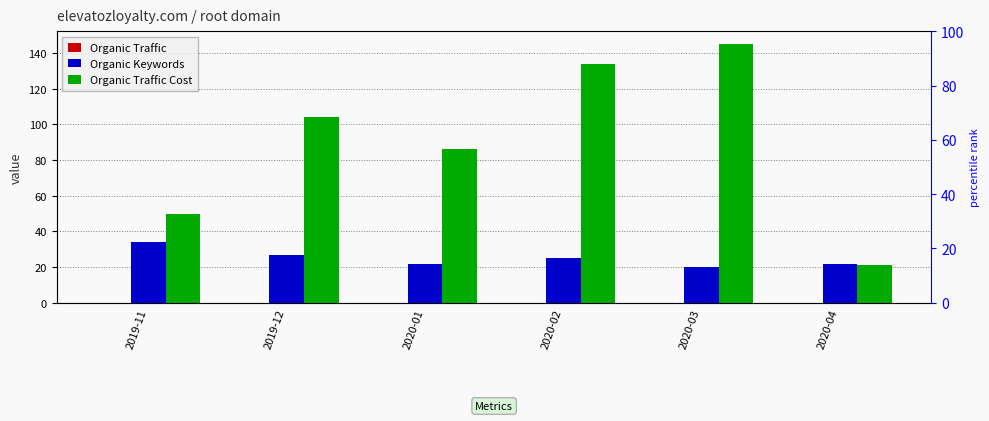

The value of Organic Traffic Cost at 2019-12 is 147. True or false?

False